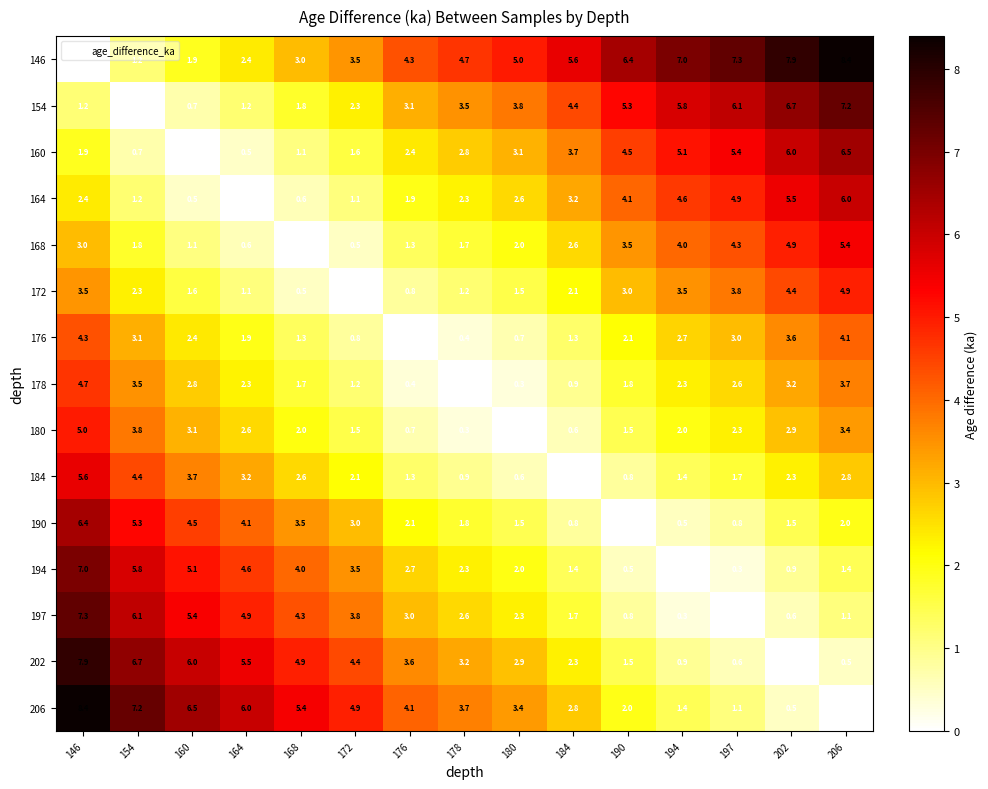

Is it true that 176 equals 1.3 at 202?

False